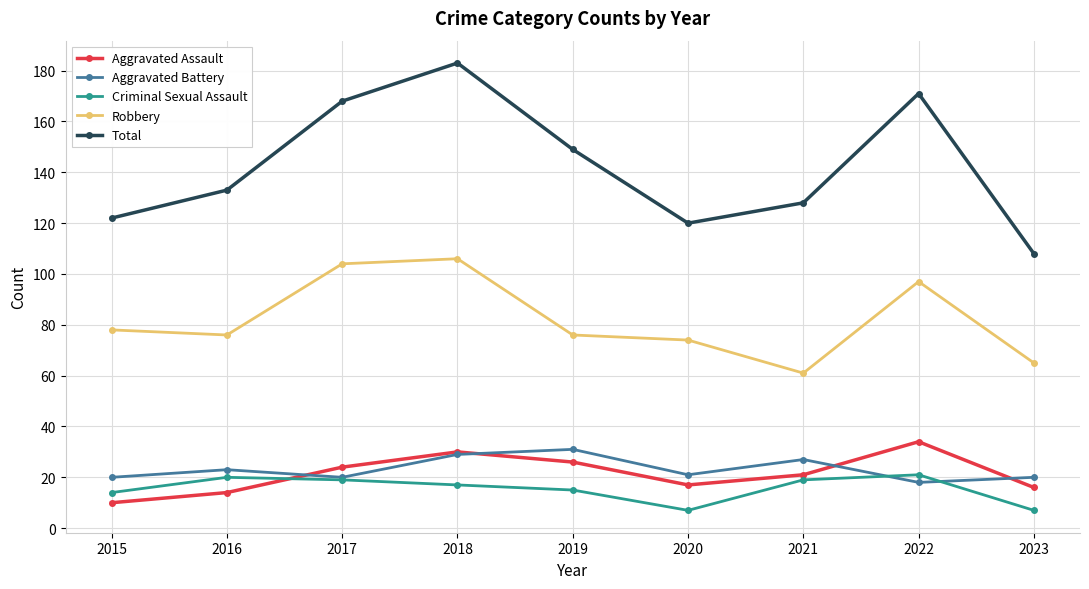

What is the highest value of the Aggravated Assault series?

34